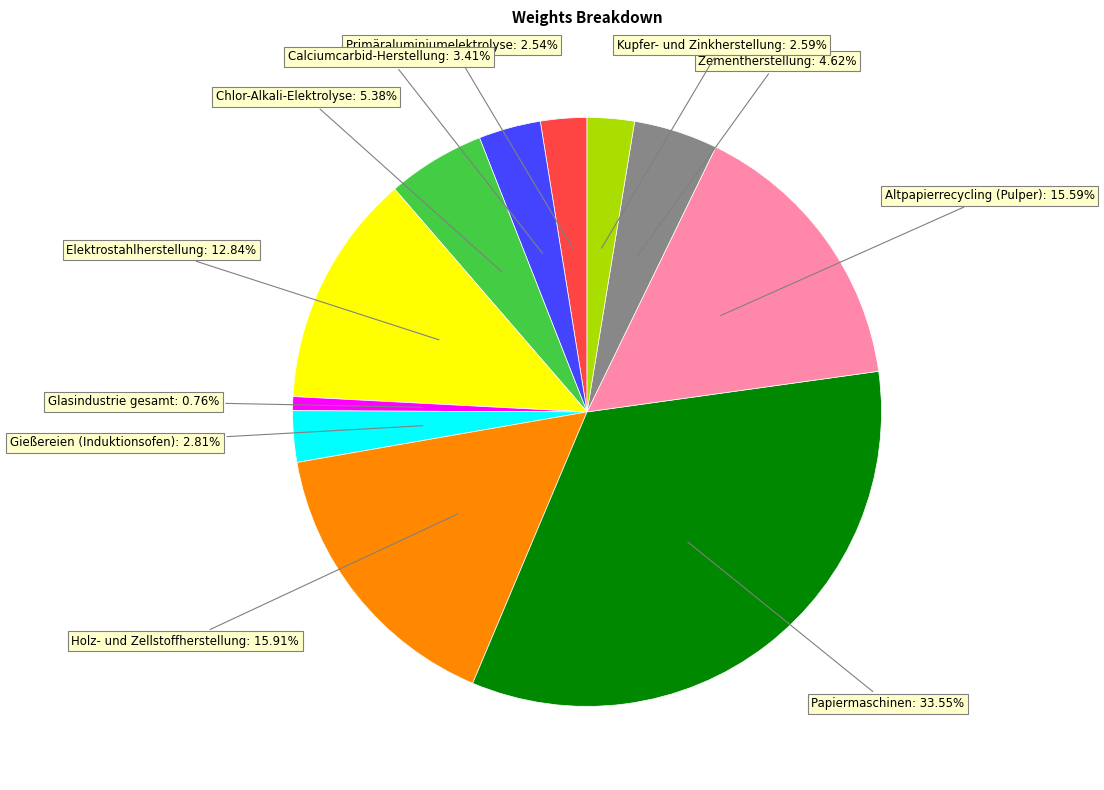

Does any single category account for the majority?

No